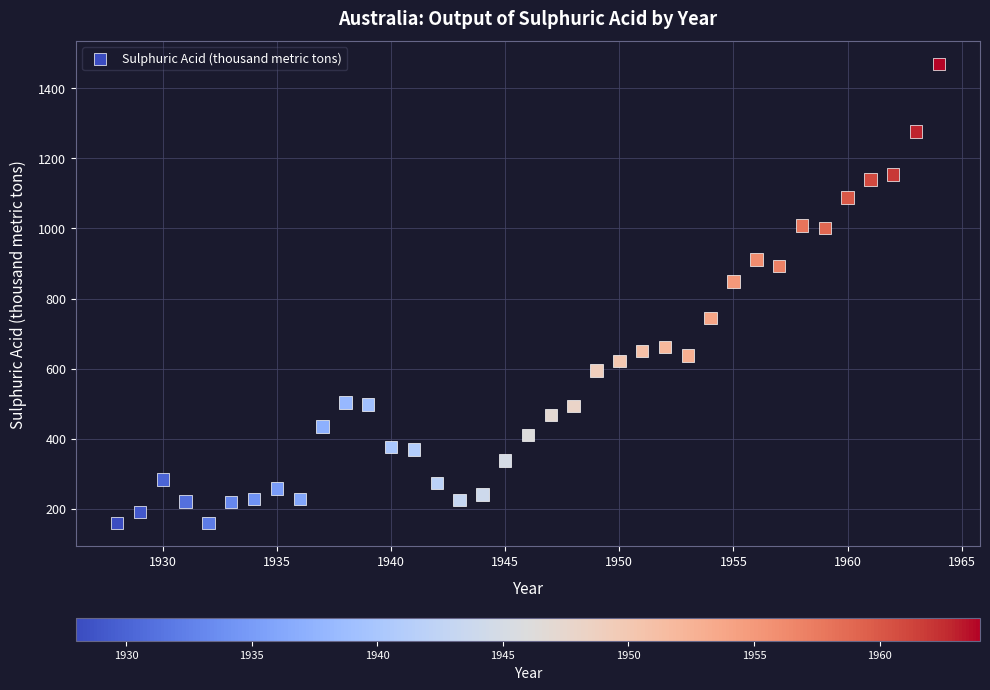

What is the range of Y values (max minus min)?

1311